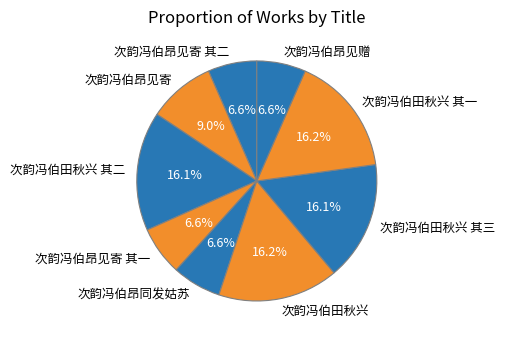

Count the number of slices in the pie.

9